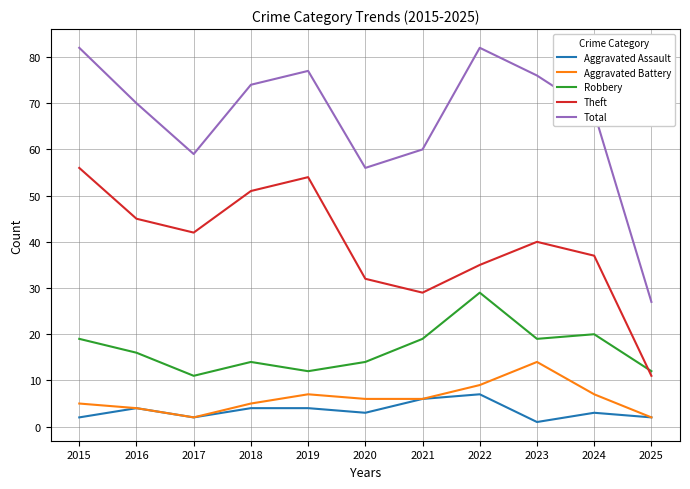

At which label does Aggravated Assault first exceed 3?

2016